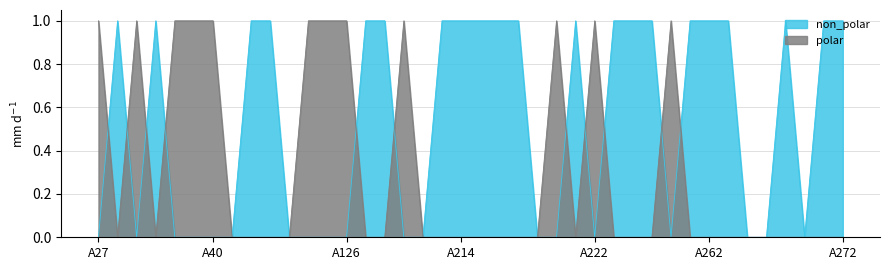

What is the highest value of the non_polar series?

1